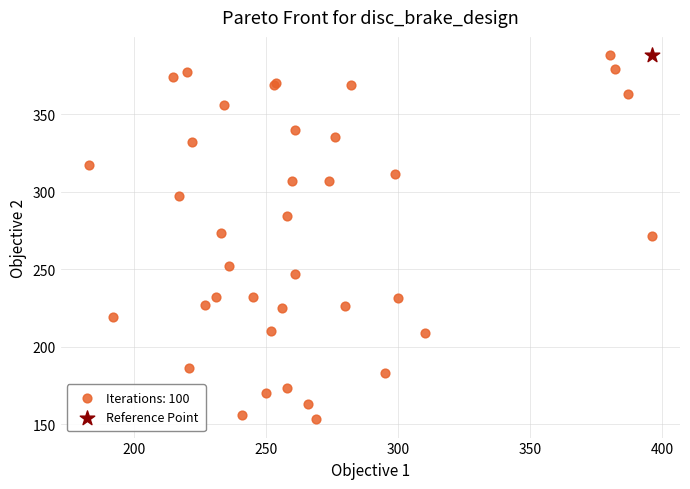

What are all the series names shown in the legend?

Iterations: 100, Reference Point